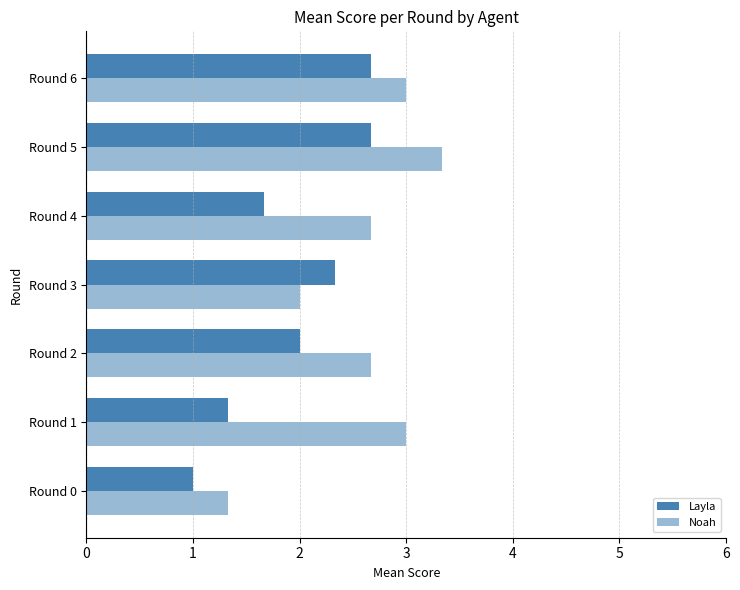

Which series has the largest range (max minus min)?

Noah